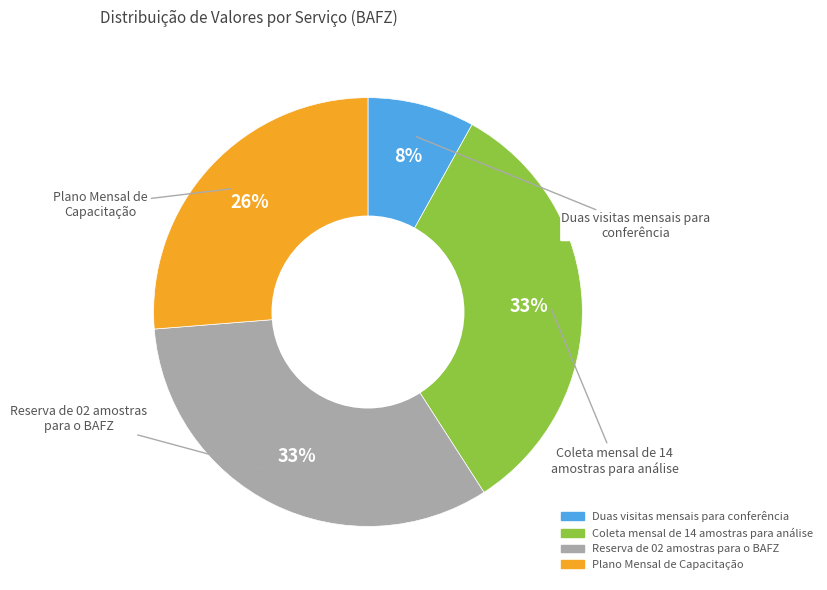

Which has a higher value, Plano Mensal de Capacitação or Duas visitas mensais para conferência?

Plano Mensal de Capacitação